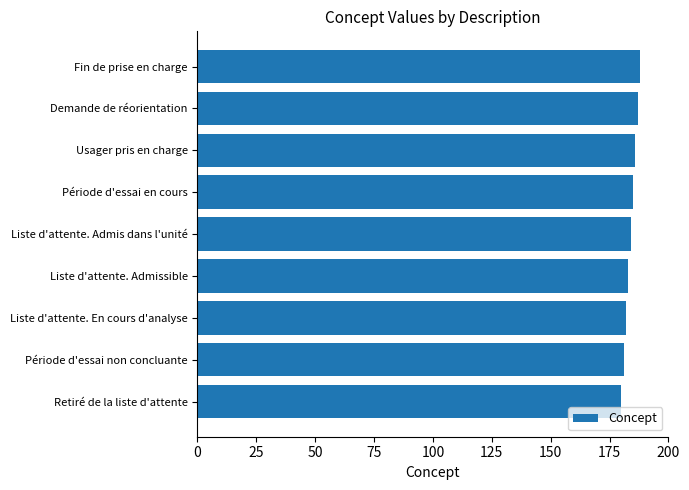

What is the minimum value shown in the chart?

180